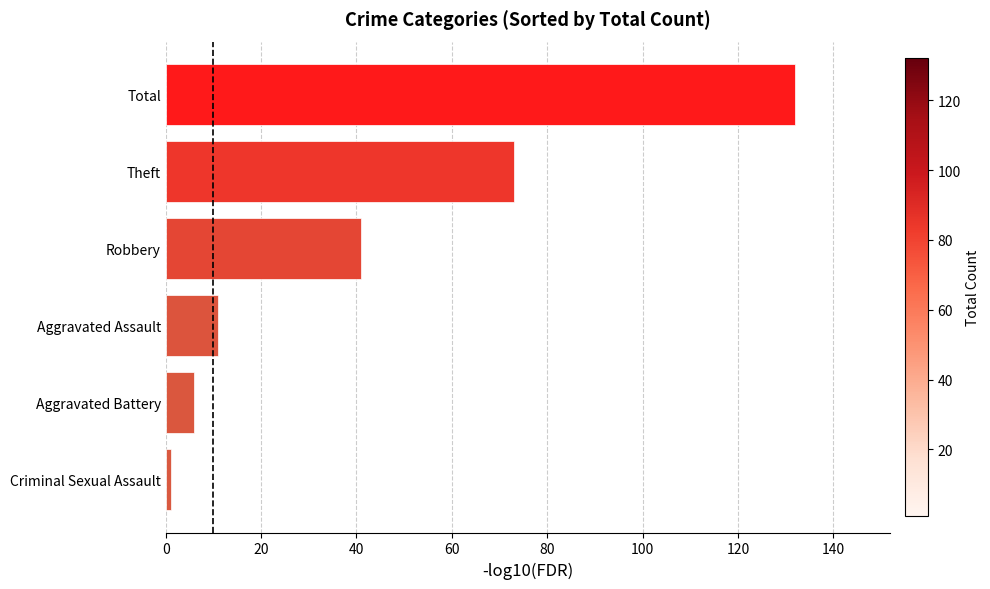

Reading bottom to top, extract all data points from this chart.

Criminal Sexual Assault=1	Aggravated Battery=6	Aggravated Assault=11	Robbery=41	Theft=73	Total=132